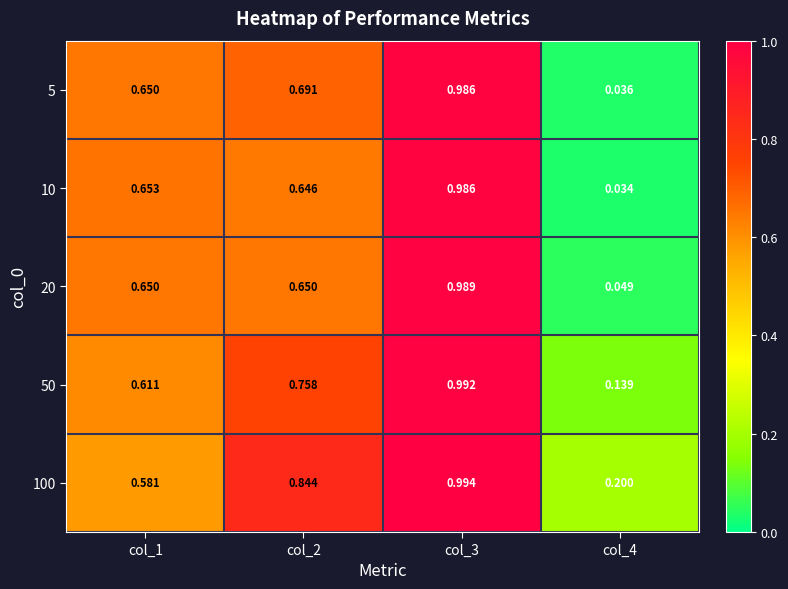

What is the spread (max minus min) of values at col_1?

0.1